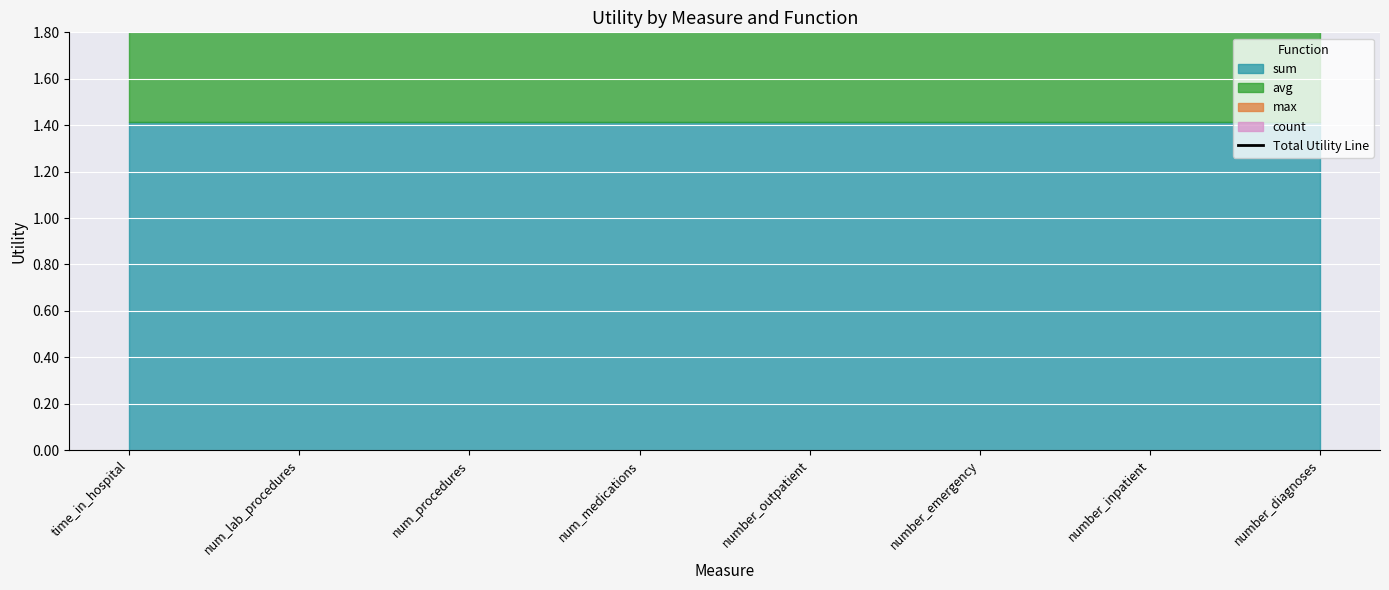

Which has a higher value, num_procedures or number_outpatient?

num_procedures